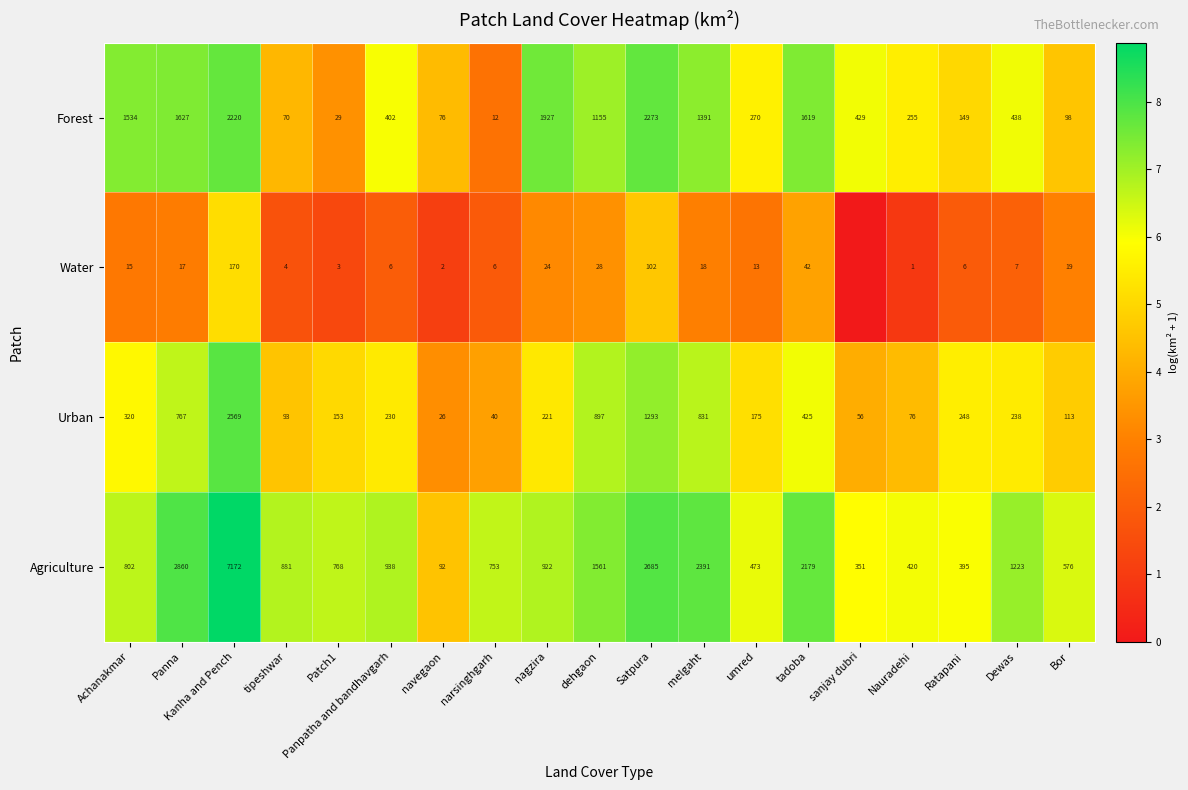

Is it true that Agriculture equals 11.9 at narsinghgarh?

False